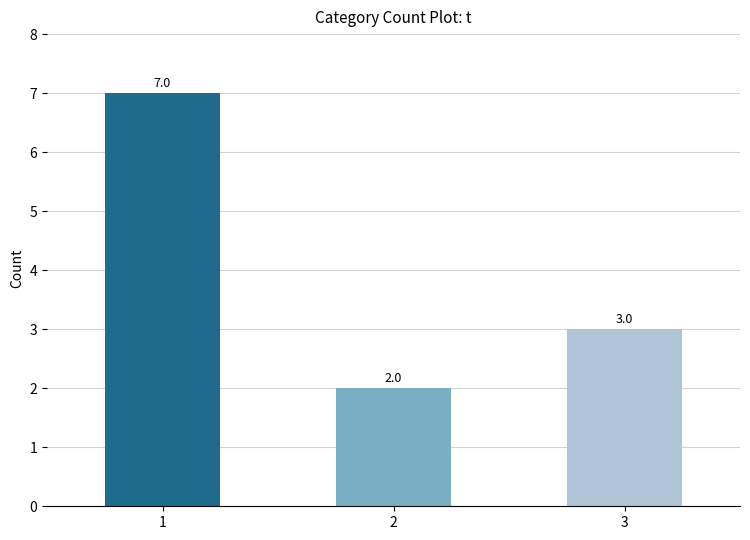

How many bars are there in total?

3